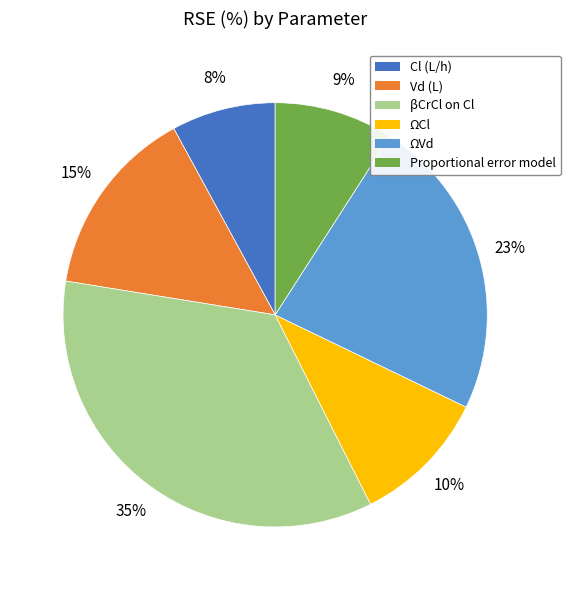

What is the ratio of the value at βCrCl on Cl to the value at Cl (L/h)?

4.4